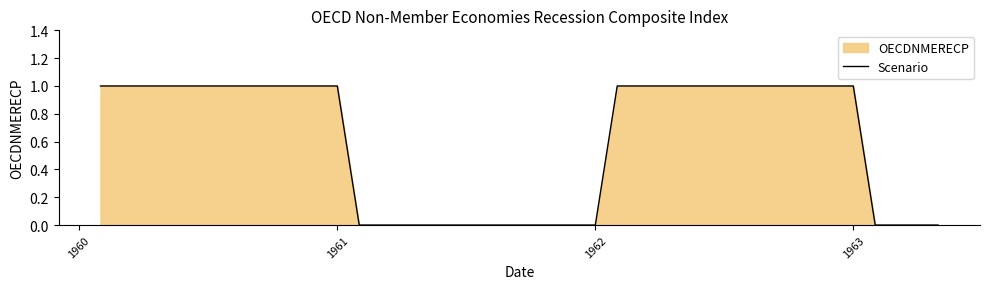

True or false: the data has more than 1 interior local peaks.

False